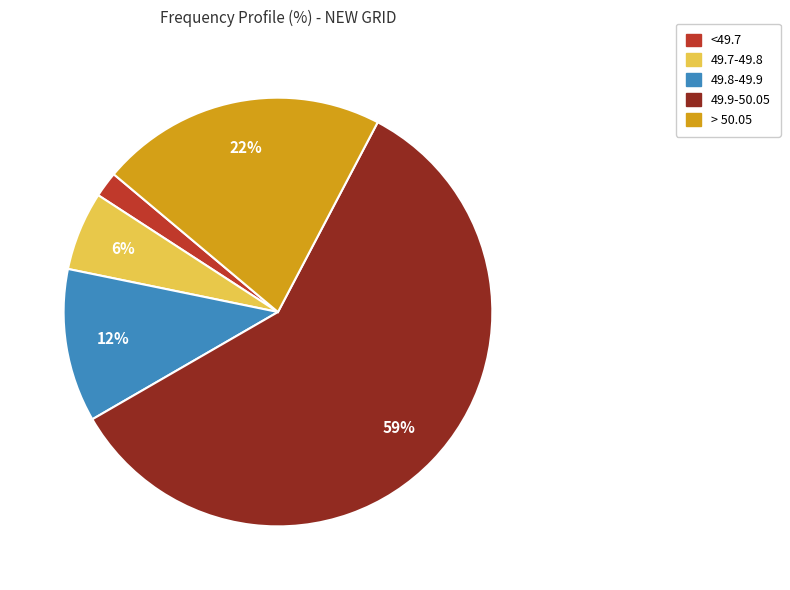

How many slices are in this pie chart?

5